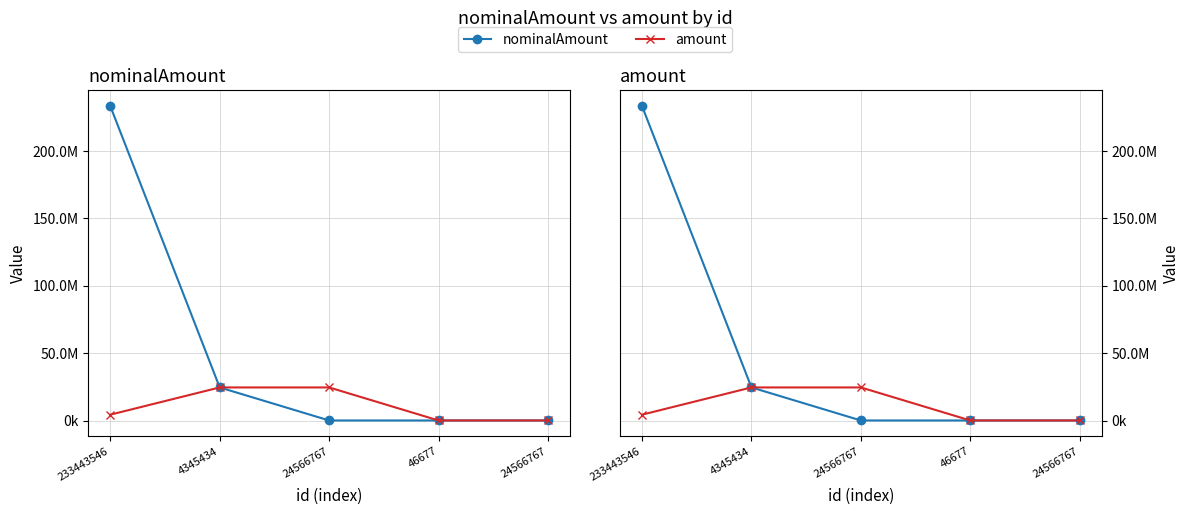

What is the label of the 2nd point from the left?

4345434